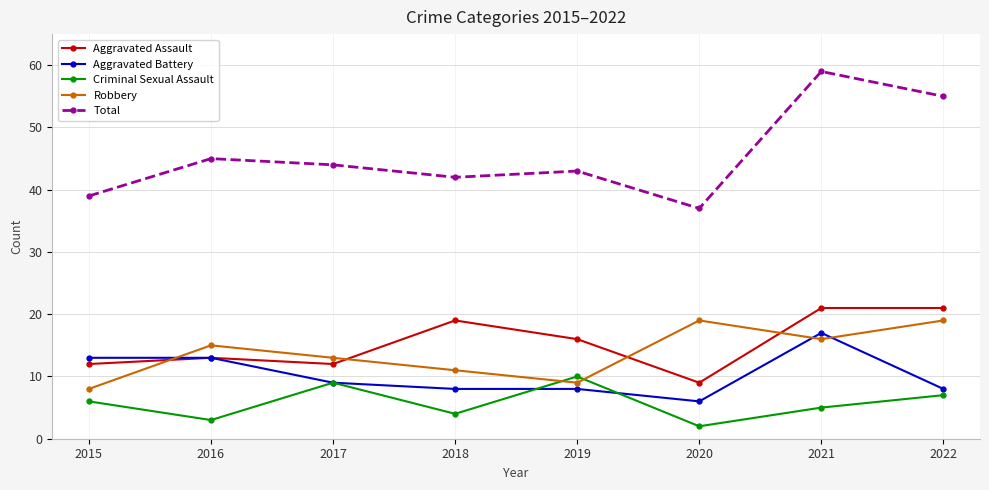

Reading left to right, what are all the values shown in this chart?

Aggravated Assault: 2015=12	2016=13	2017=12	2018=19	2019=16	2020=9	2021=21	2022=21
Aggravated Battery: 2015=13	2016=13	2017=9	2018=8	2019=8	2020=6	2021=17	2022=8
Criminal Sexual Assault: 2015=6	2016=3	2017=9	2018=4	2019=10	2020=2	2021=5	2022=7
Robbery: 2015=8	2016=15	2017=13	2018=11	2019=9	2020=19	2021=16	2022=19
Total: 2015=39	2016=45	2017=44	2018=42	2019=43	2020=37	2021=59	2022=55